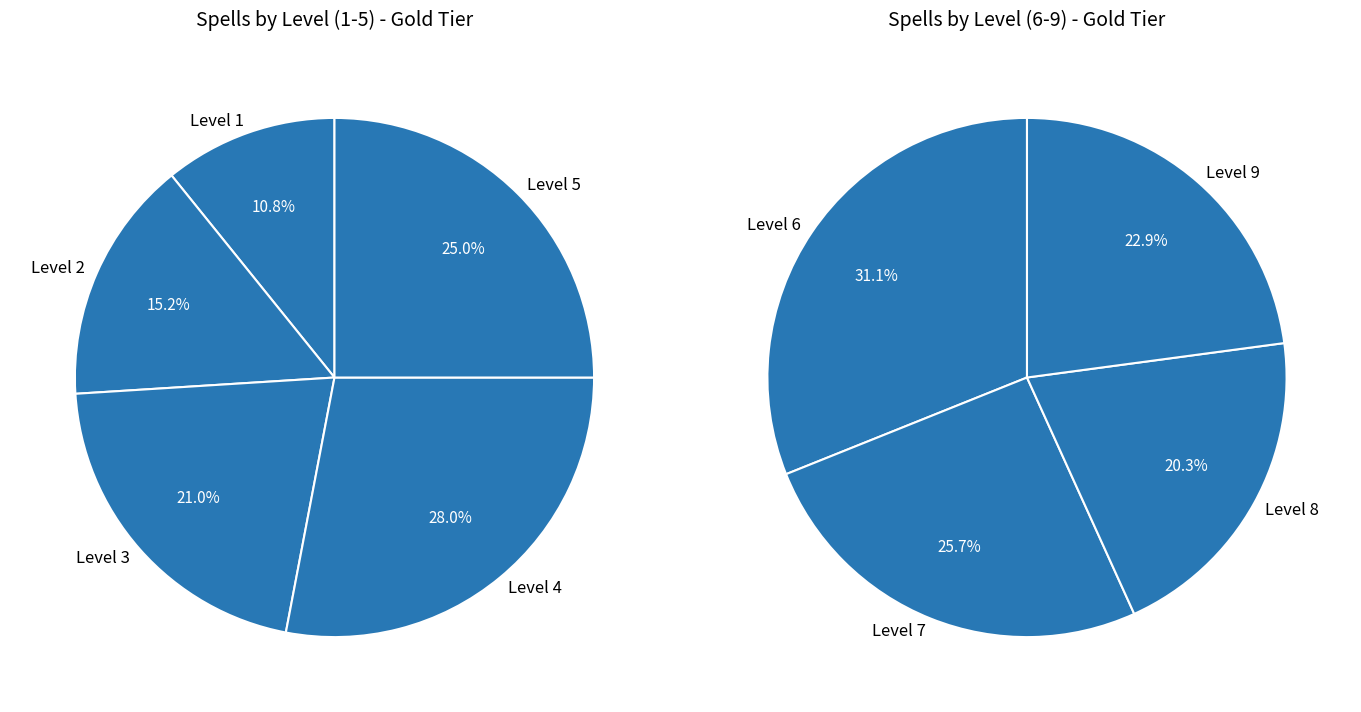

How many segments does this pie chart have?

9